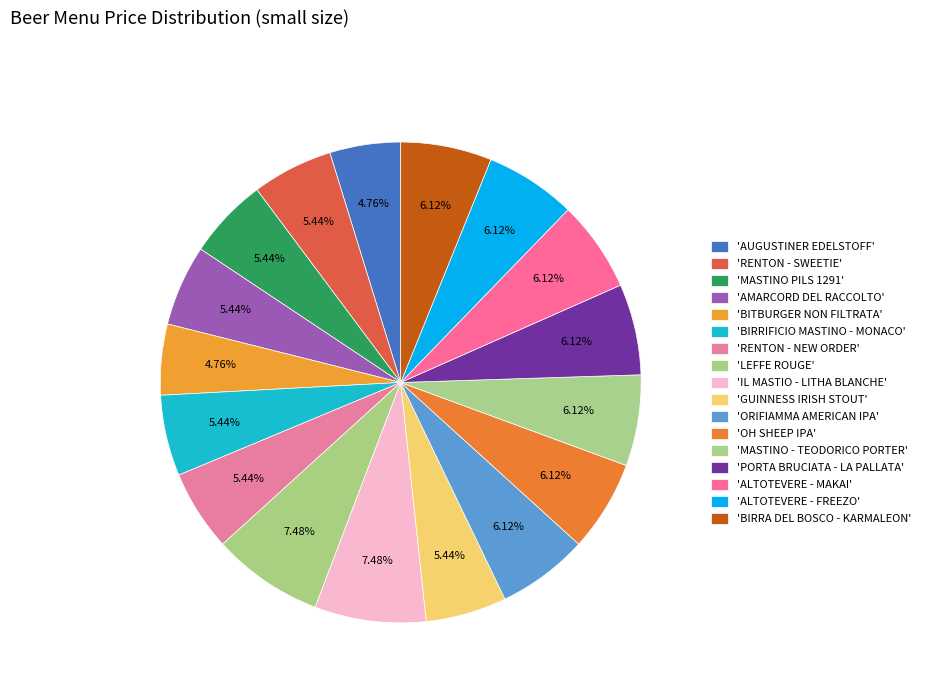

Is there a majority slice in this chart?

No